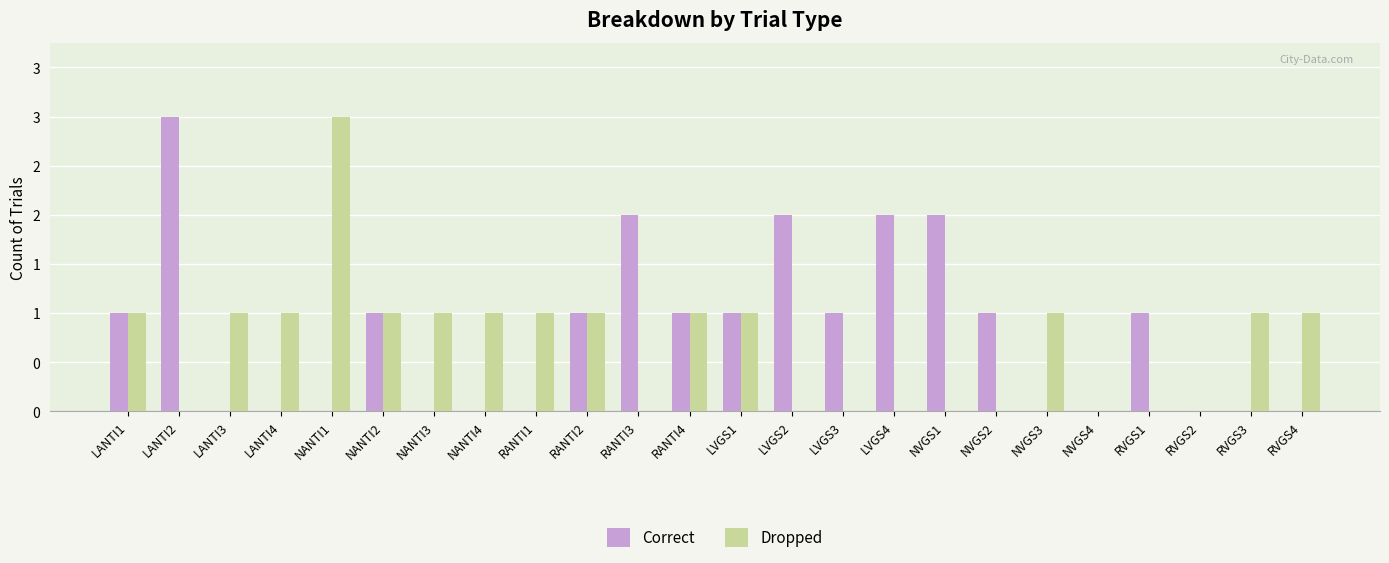

What are all the series names shown in the legend?

Correct, Dropped